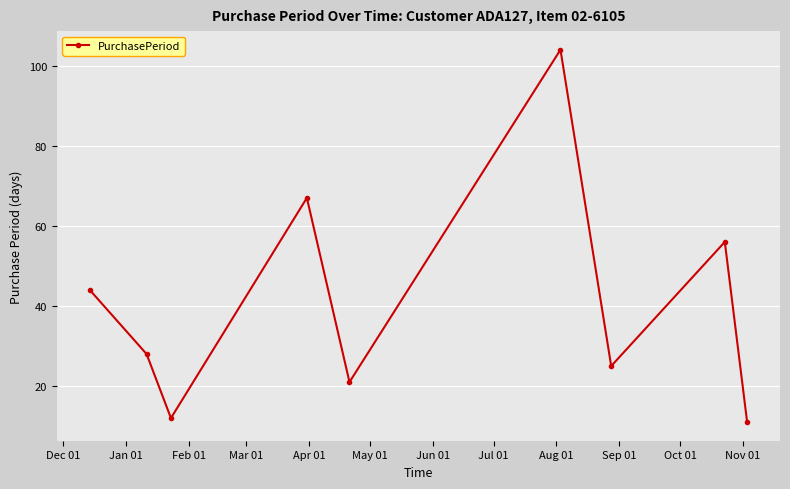

Does the chart have visible grid lines?

Yes